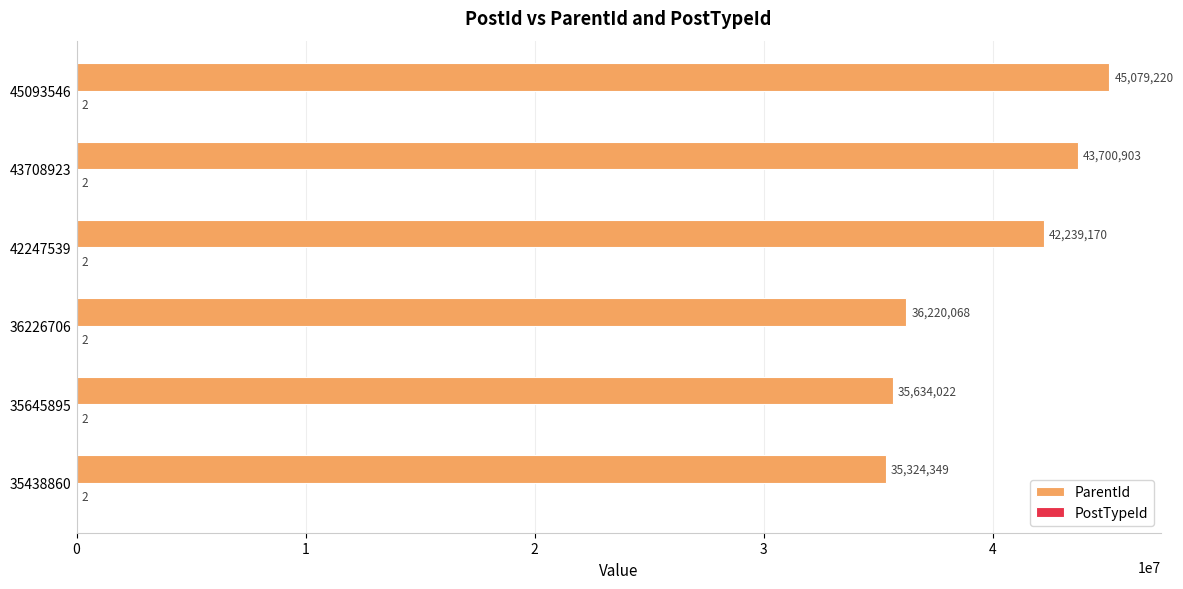

Which series changed the most between 42247539 and 43708923?

ParentId